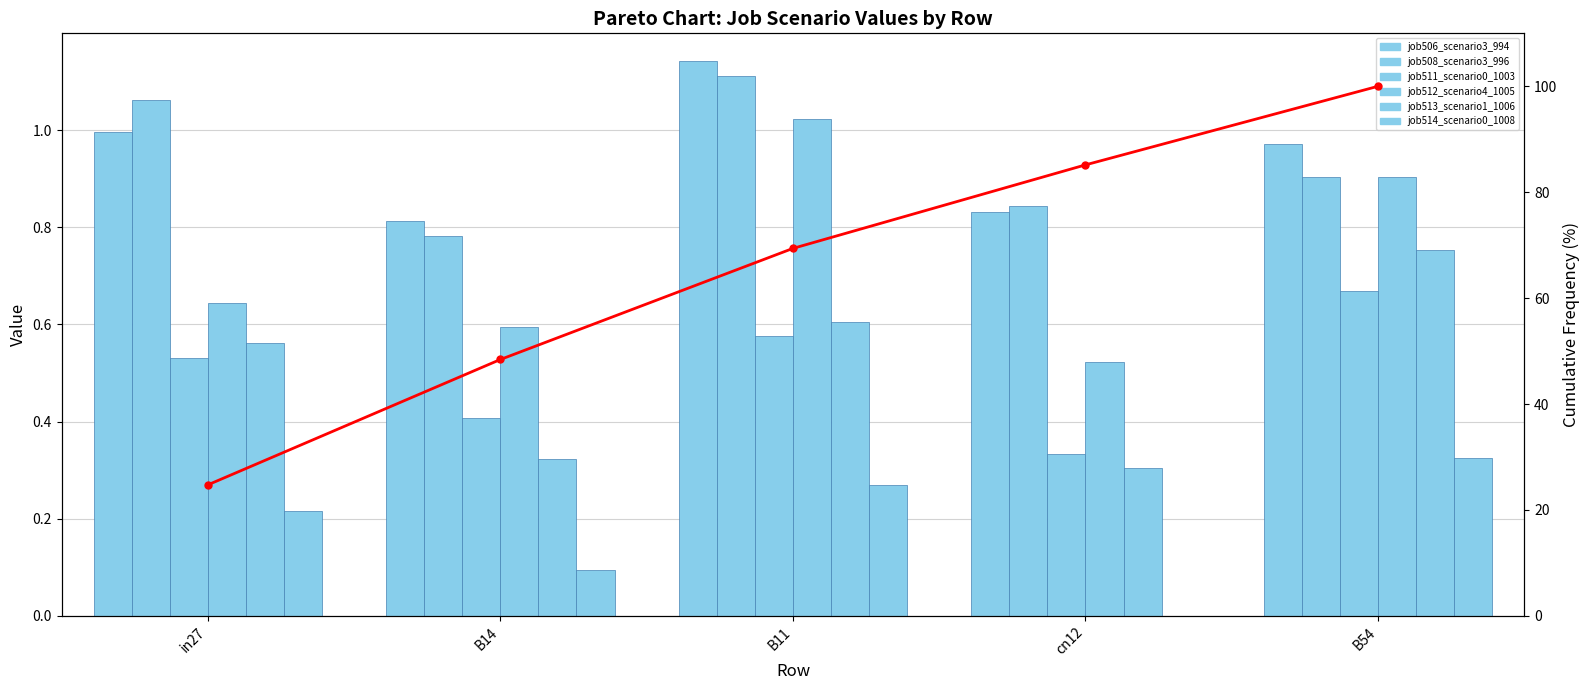

At which category is the sum across all series the highest?

B11